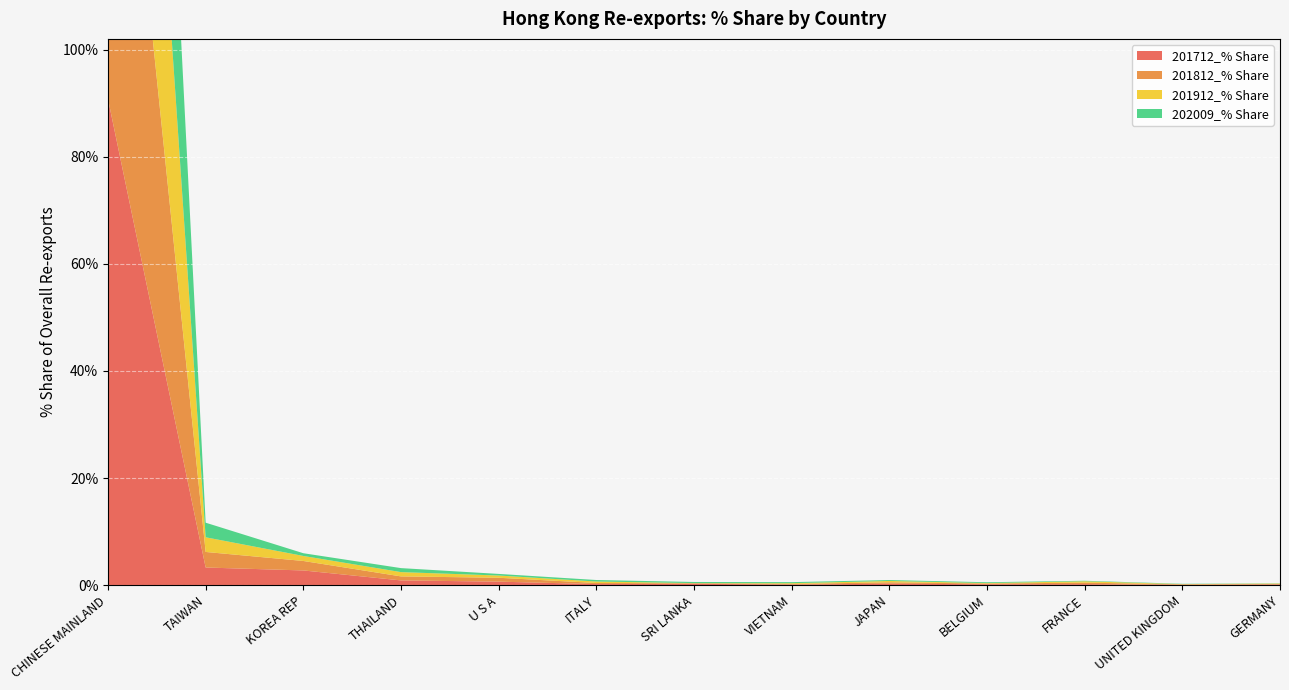

Reading left to right, transcribe all the data shown in this chart.

201712_% Share: CHINESE MAINLAND=90.8	TAIWAN=3.3	KOREA REP=2.7	THAILAND=0.9	U S A=0.6	ITALY=0.2	SRI LANKA=0.2	VIETNAM=0.1	JAPAN=0.3	BELGIUM=0.2	FRANCE=0.2	UNITED KINGDOM=0.1	GERMANY=0.1
201812_% Share: CHINESE MAINLAND=92.2	TAIWAN=2.9	KOREA REP=1.8	THAILAND=0.7	U S A=0.7	ITALY=0.2	SRI LANKA=0.1	VIETNAM=0.1	JAPAN=0.3	BELGIUM=0.1	FRANCE=0.3	UNITED KINGDOM=0.1	GERMANY=0.1
201912_% Share: CHINESE MAINLAND=93.4	TAIWAN=2.7	KOREA REP=0.9	THAILAND=0.8	U S A=0.4	ITALY=0.3	SRI LANKA=0.0	VIETNAM=0.1	JAPAN=0.2	BELGIUM=0.1	FRANCE=0.3	UNITED KINGDOM=0.0	GERMANY=0.1
202009_% Share: CHINESE MAINLAND=94.2	TAIWAN=2.7	KOREA REP=0.5	THAILAND=0.7	U S A=0.3	ITALY=0.3	SRI LANKA=0.2	VIETNAM=0.2	JAPAN=0.2	BELGIUM=0.2	FRANCE=0.1	UNITED KINGDOM=0.1	GERMANY=0.0